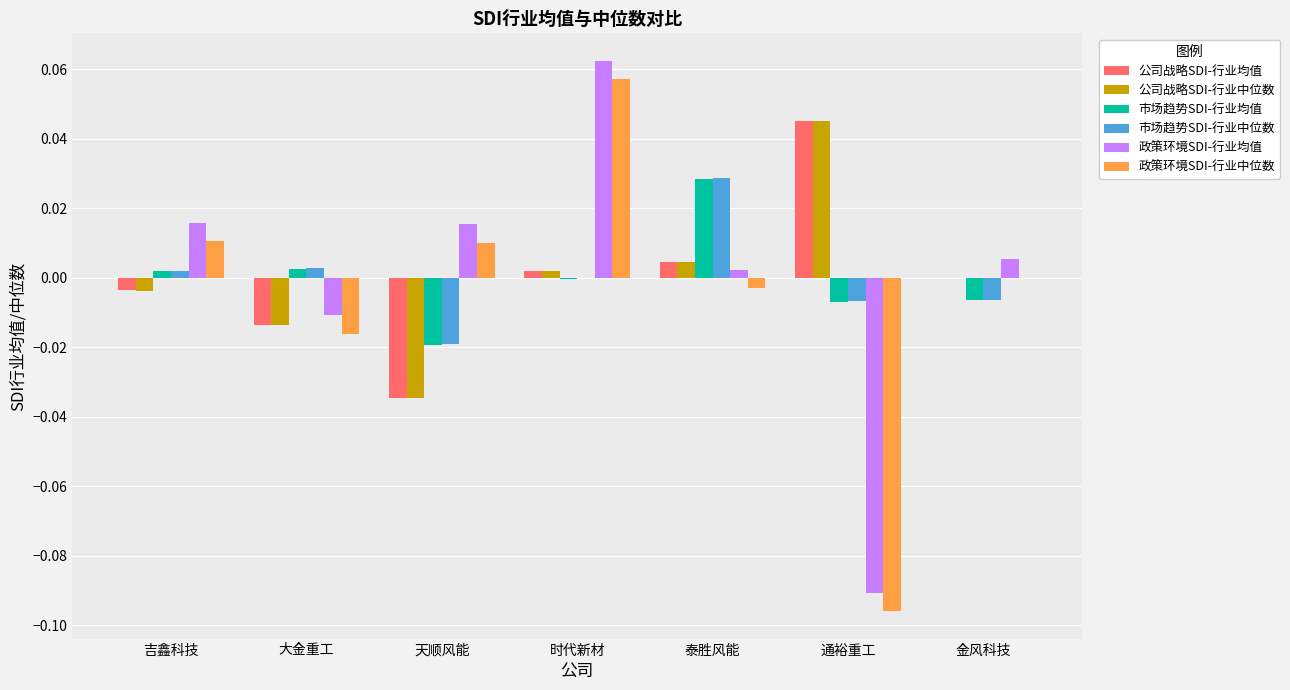

Which label corresponds to the largest value in the chart?

时代新材